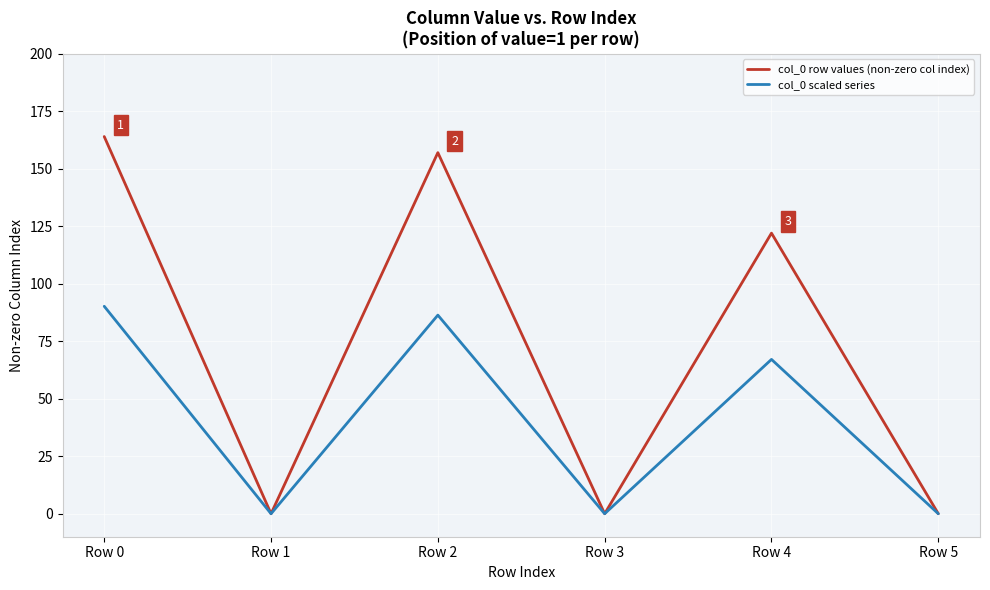

At which label is col_0 row values (non-zero col index) closest to 82?

Row 4